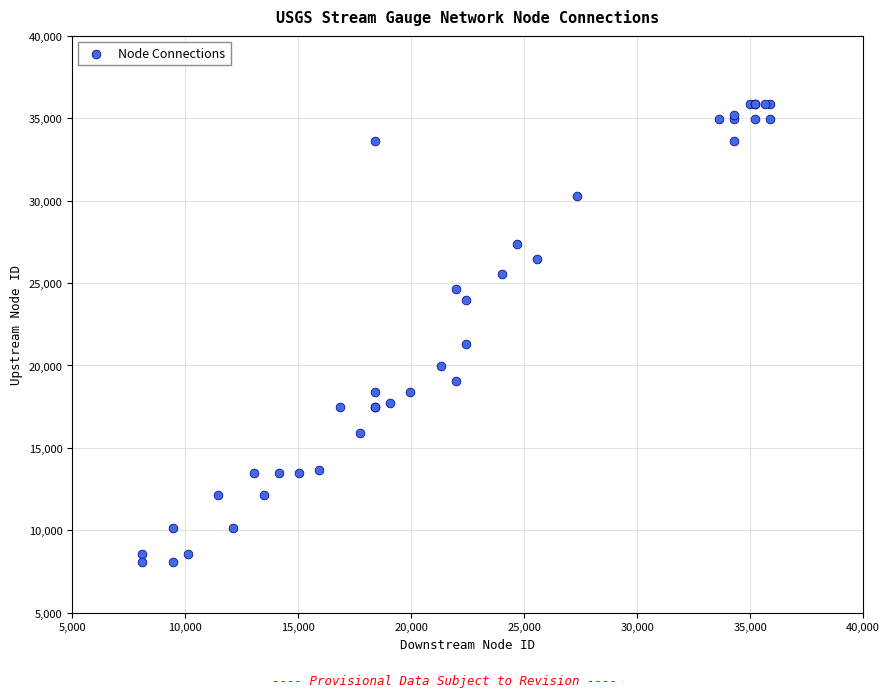

What Y value in the scatter plot is closest to 21988?

21315